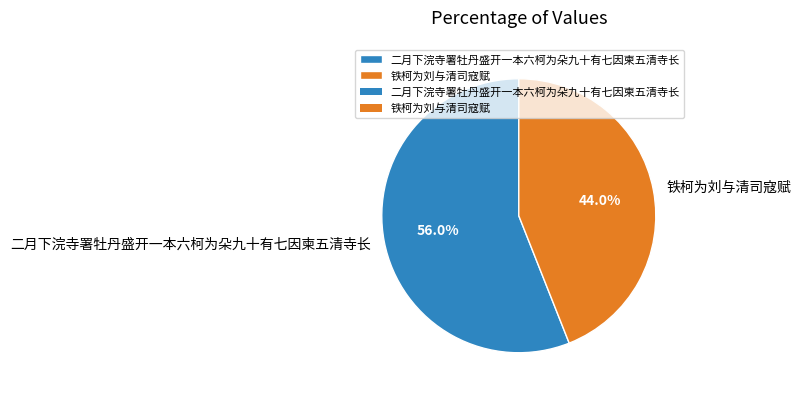

Which slice represents more than half of the pie?

二月下浣寺署牡丹盛开一本六柯为朵九十有七因柬五清寺长